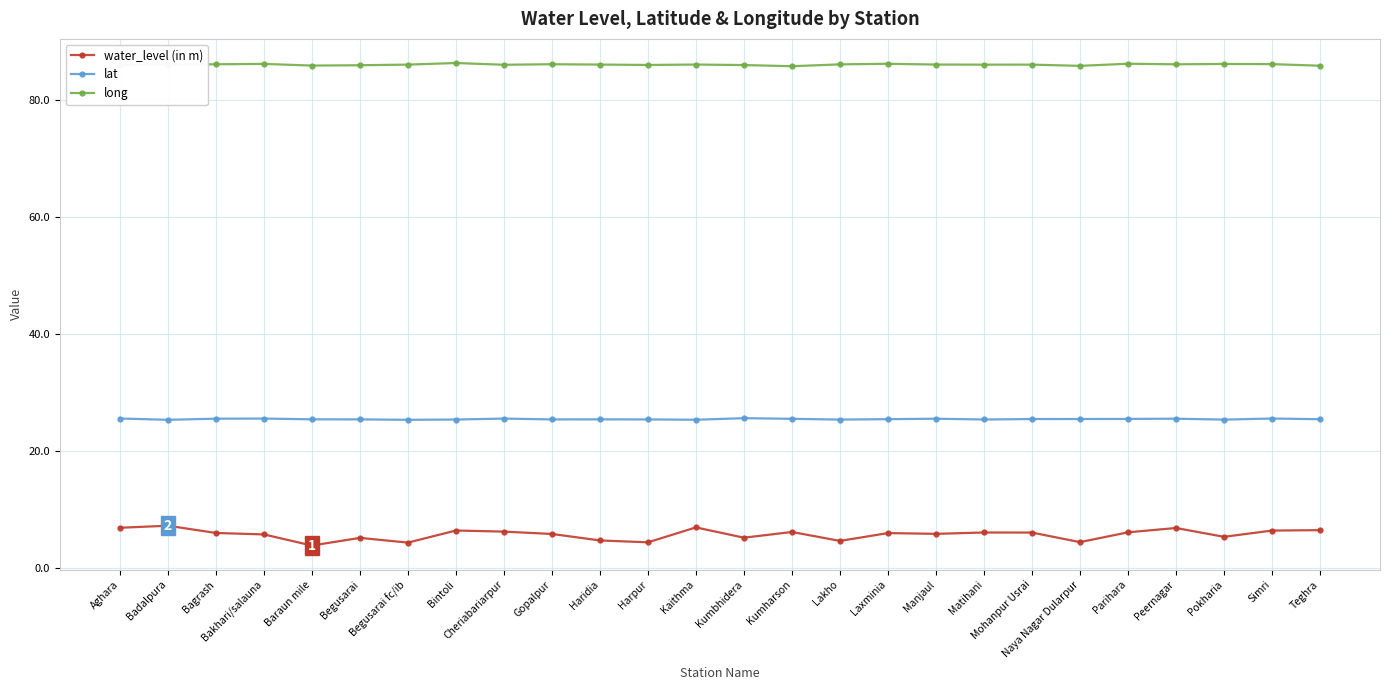

Which series has the widest spread of values?

water_level (in m)